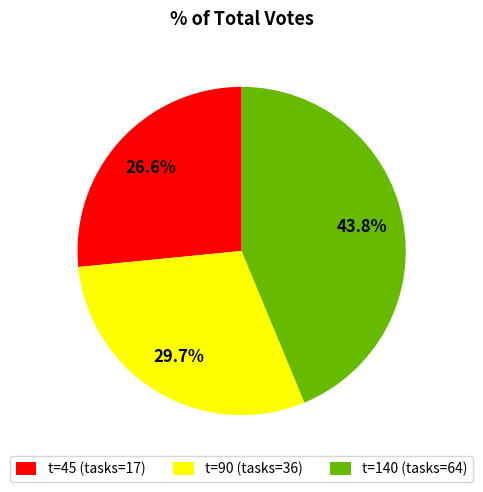

Which category has the biggest portion of the pie?

t=140 (tasks=64)